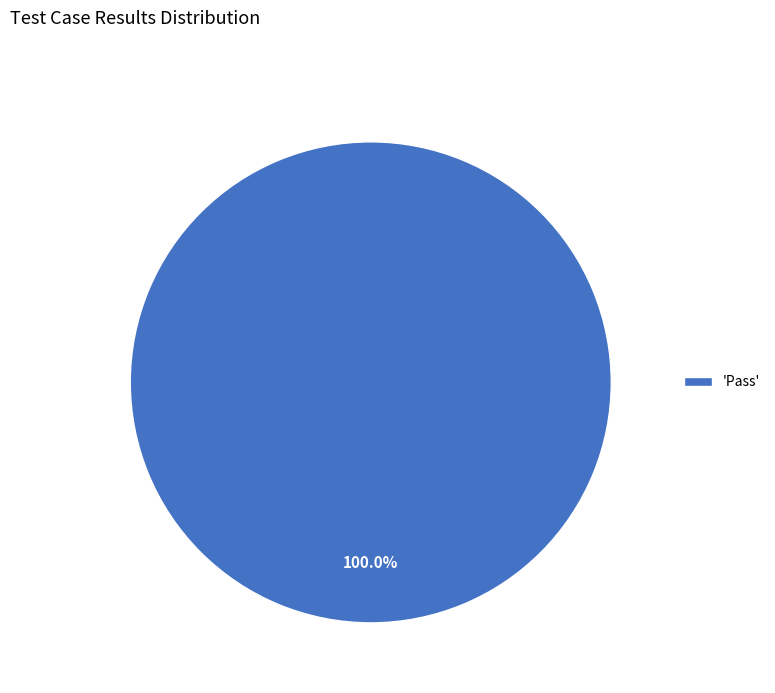

What is the majority slice?

'Pass'